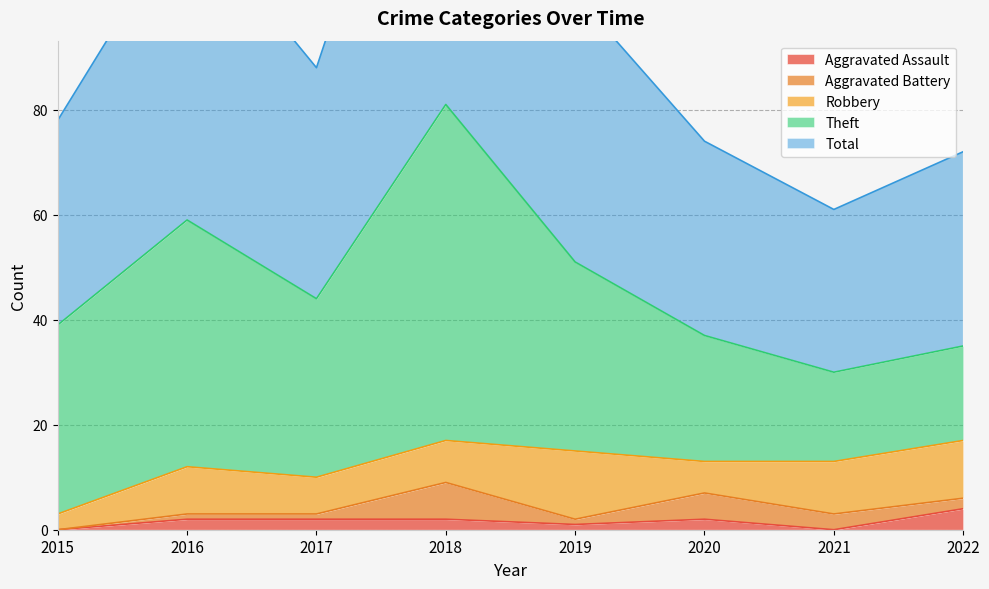

What is the value of the Total point at the 5th from the left?

51